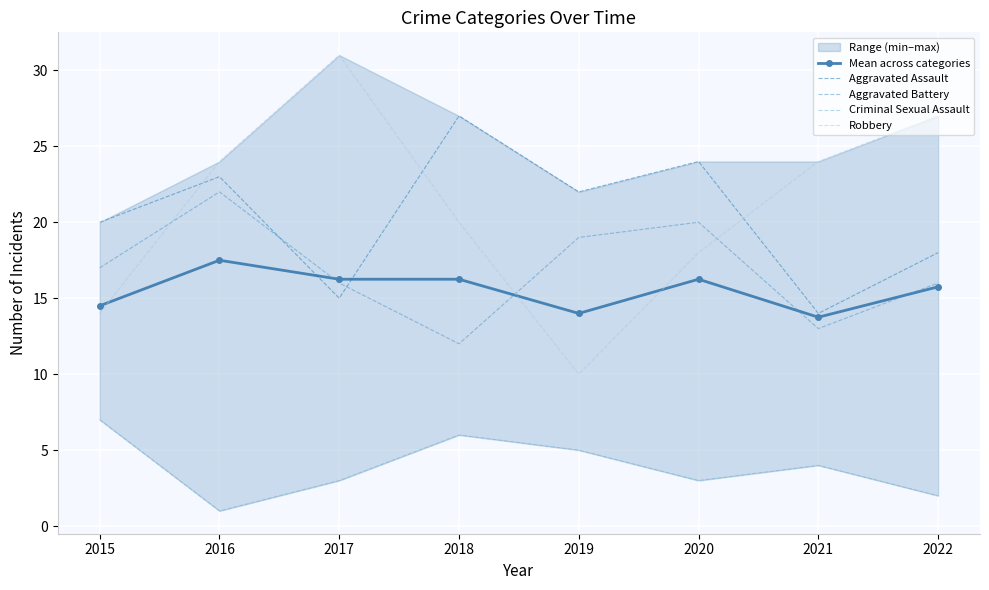

Where does the Aggravated Assault series first go above 22?

2016